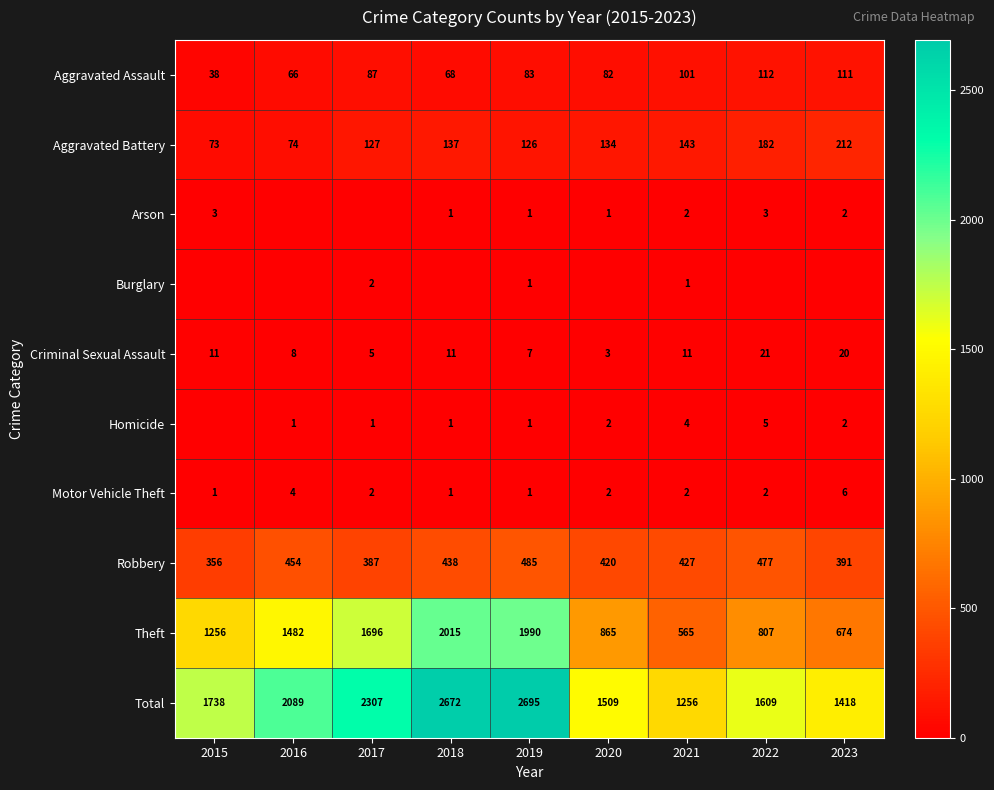

How many categories are shown in the chart?

9